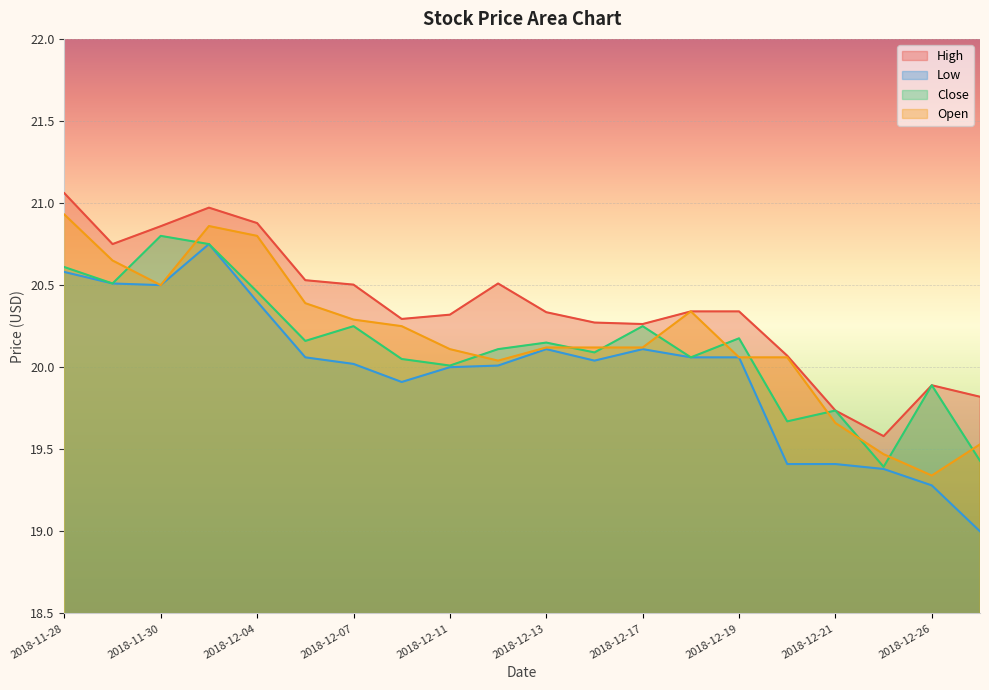

Which category has the lowest value in the Close series?

2018-12-24